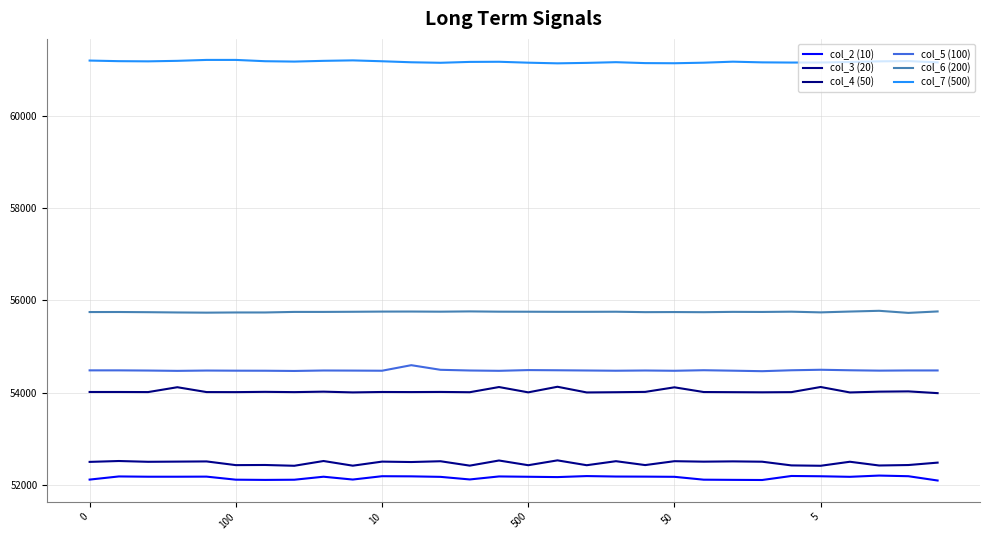

True or false: col_5 (100) and col_3 (20) cross at least once.

False